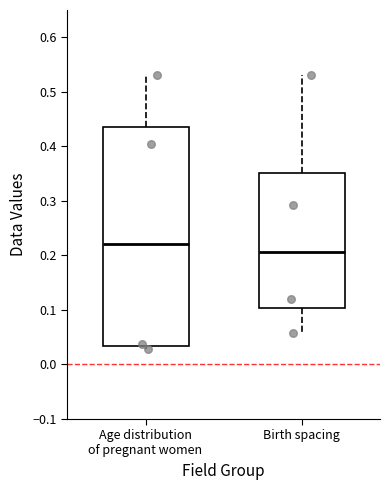

Reading left to right, read every box against the y-axis: the position of its median line, the range the box covers, and the ends of its whiskers. The values are not printed on the chart, so give them approximately, as read against the axis.

Age distribution of pregnant women: median 0.22, box 0.03 to 0.44, whiskers 0.03 (just below the box's lower edge) to 0.53
Birth spacing: median 0.21, box 0.10 to 0.35, whiskers 0.06 to 0.53